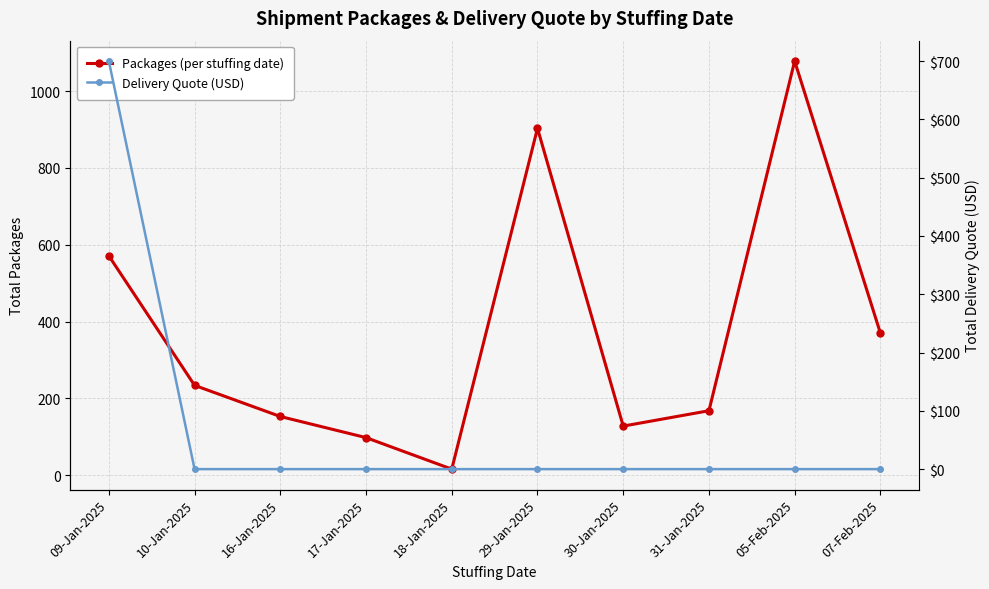

What is the difference between the Packages (per stuffing date) values at 18-Jan-2025 and 07-Feb-2025?

354